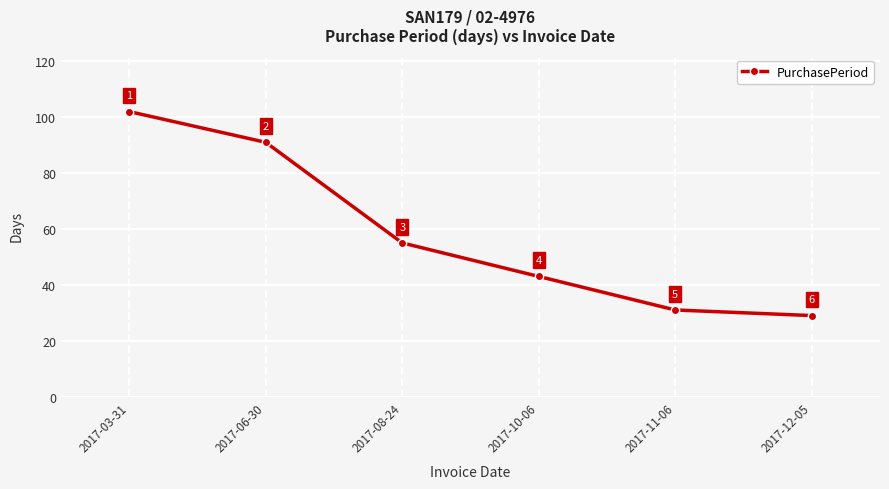

What is the change in value from 2017-10-06 to 2017-11-06?

-12